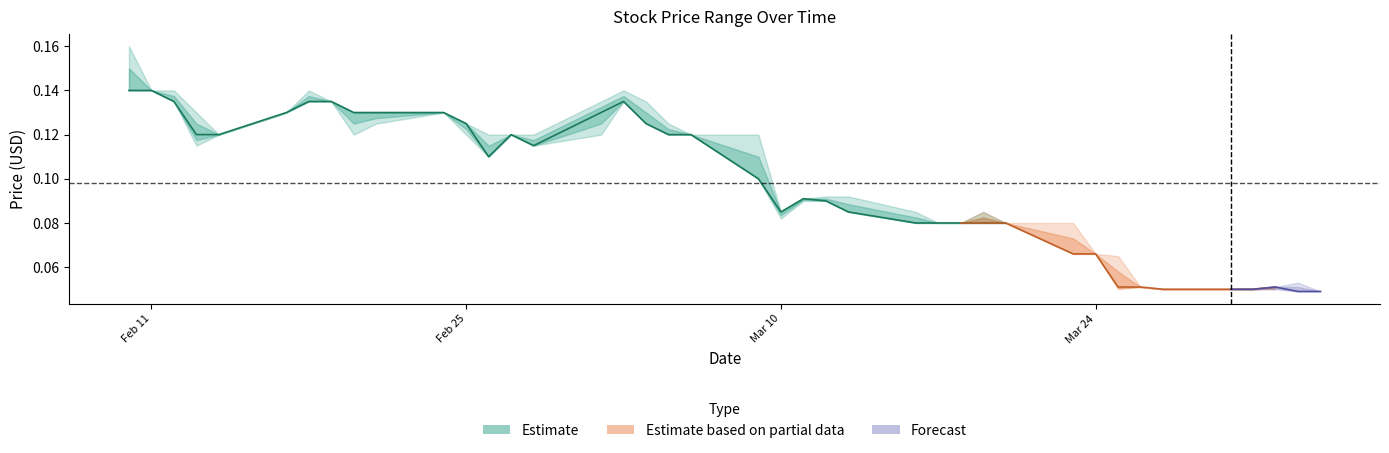

The chart shows a value of 0.2 at 16. True or false?

False